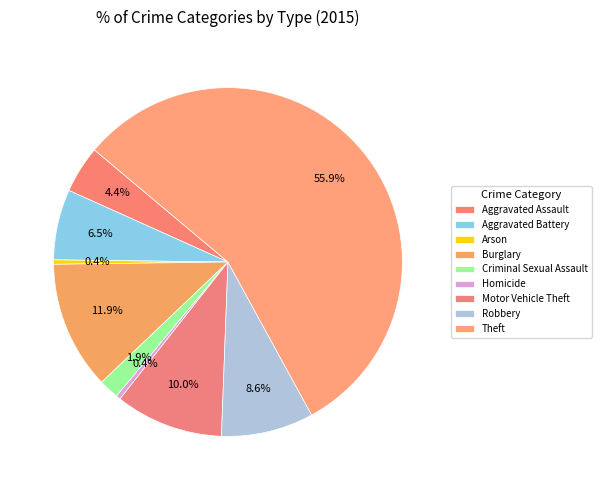

Count the number of slices in the pie.

9